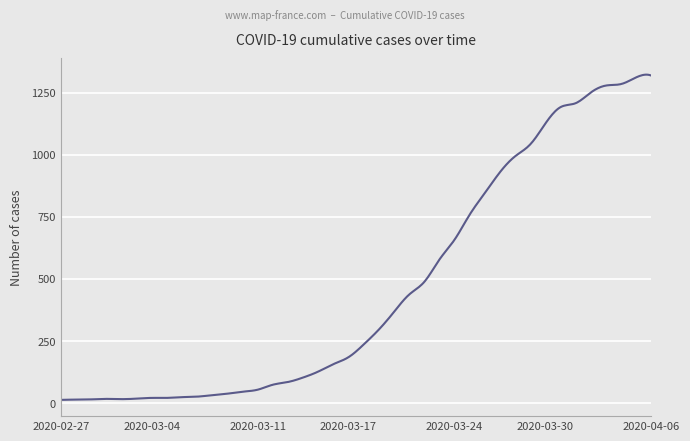

Reading left to right, extract all data points from this chart.

2020-02-27=13	2020-02-28=14	2020-02-29=15	2020-03-01=17	2020-03-02=16	2020-03-03=18	2020-03-04=21	2020-03-05=21	2020-03-06=24	2020-03-07=26	2020-03-08=32	2020-03-09=38	2020-03-10=46	2020-03-11=54	2020-03-12=74	2020-03-13=85	2020-03-14=103	2020-03-15=127	2020-03-16=157	2020-03-17=185	2020-03-18=236	2020-03-19=296	2020-03-20=367	2020-03-21=437	2020-03-22=488	2020-03-23=578	2020-03-24=658	2020-03-25=759	2020-03-26=846	2020-03-27=930	2020-03-28=994	2020-03-29=1042	2020-03-30=1126	2020-03-31=1192	2020-04-01=1208	2020-04-02=1251	2020-04-03=1279	2020-04-04=1285	2020-04-05=1312	2020-04-06=1319